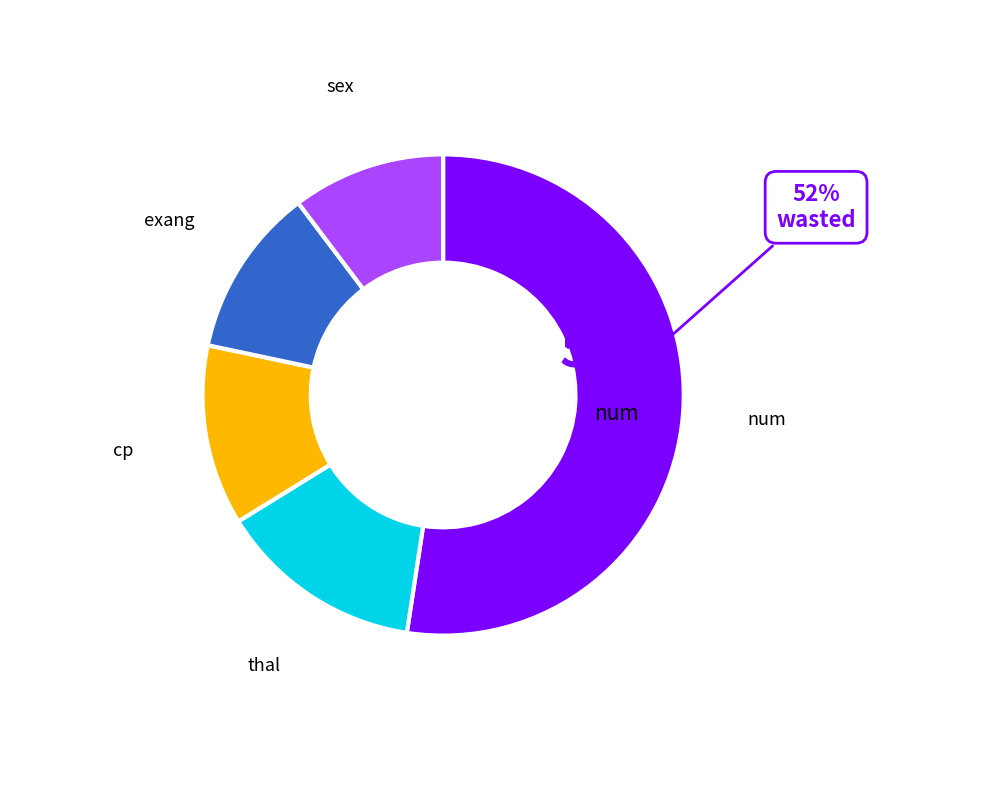

To the nearest percent, what is the average slice percentage?

20%